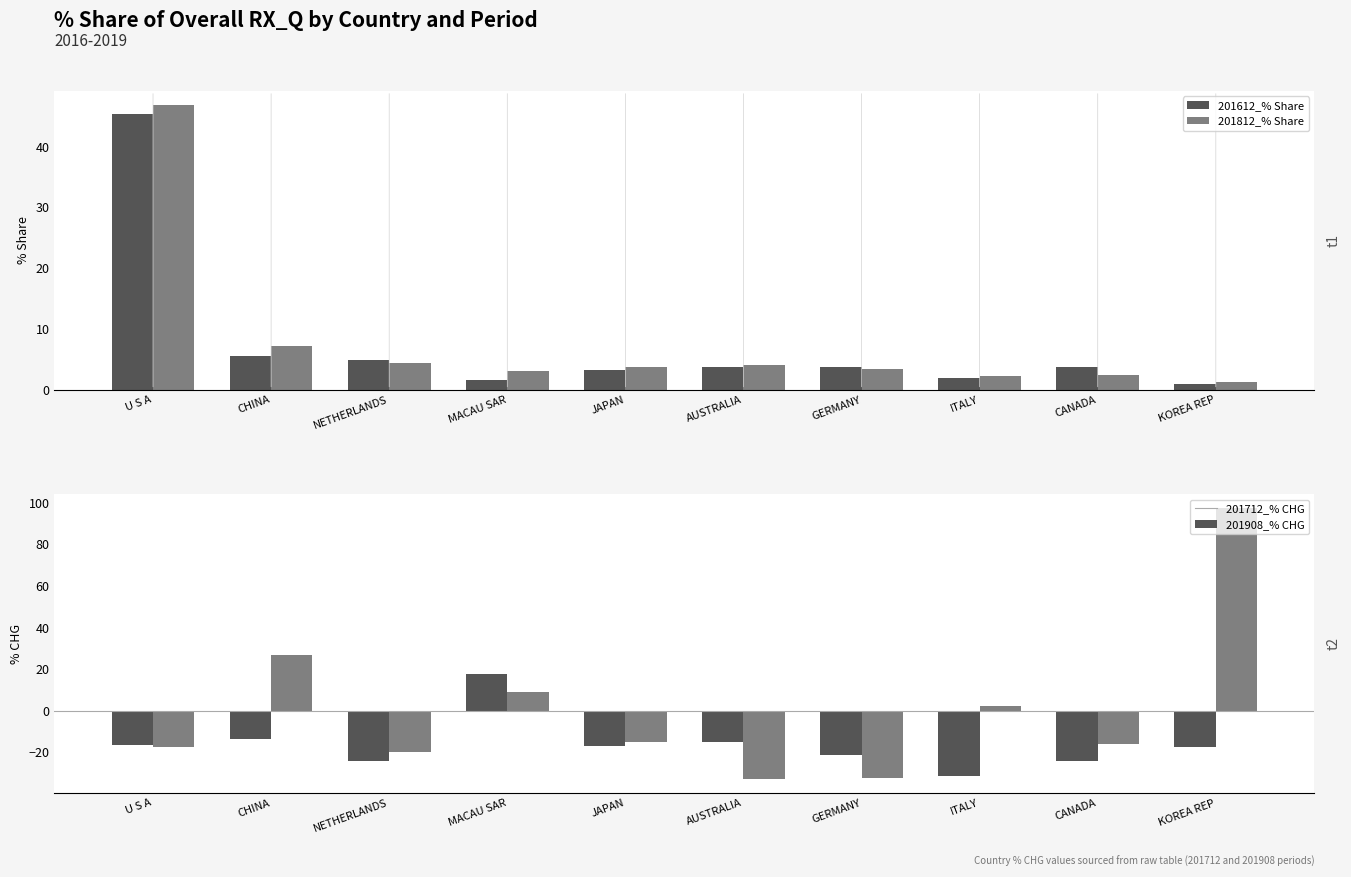

How many bars are there in each group?

4